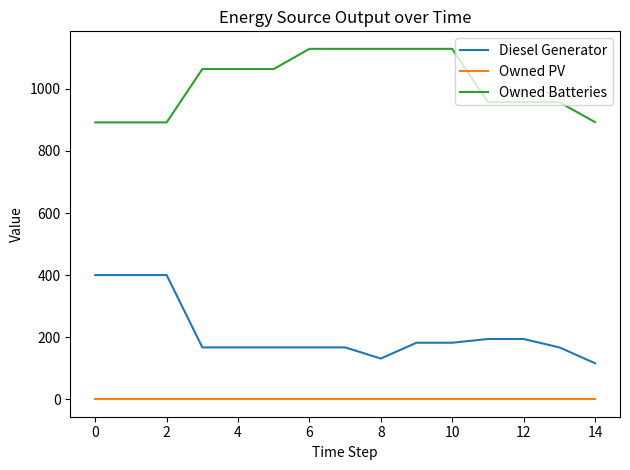

At how many categories does at least one series exceed 306?

15